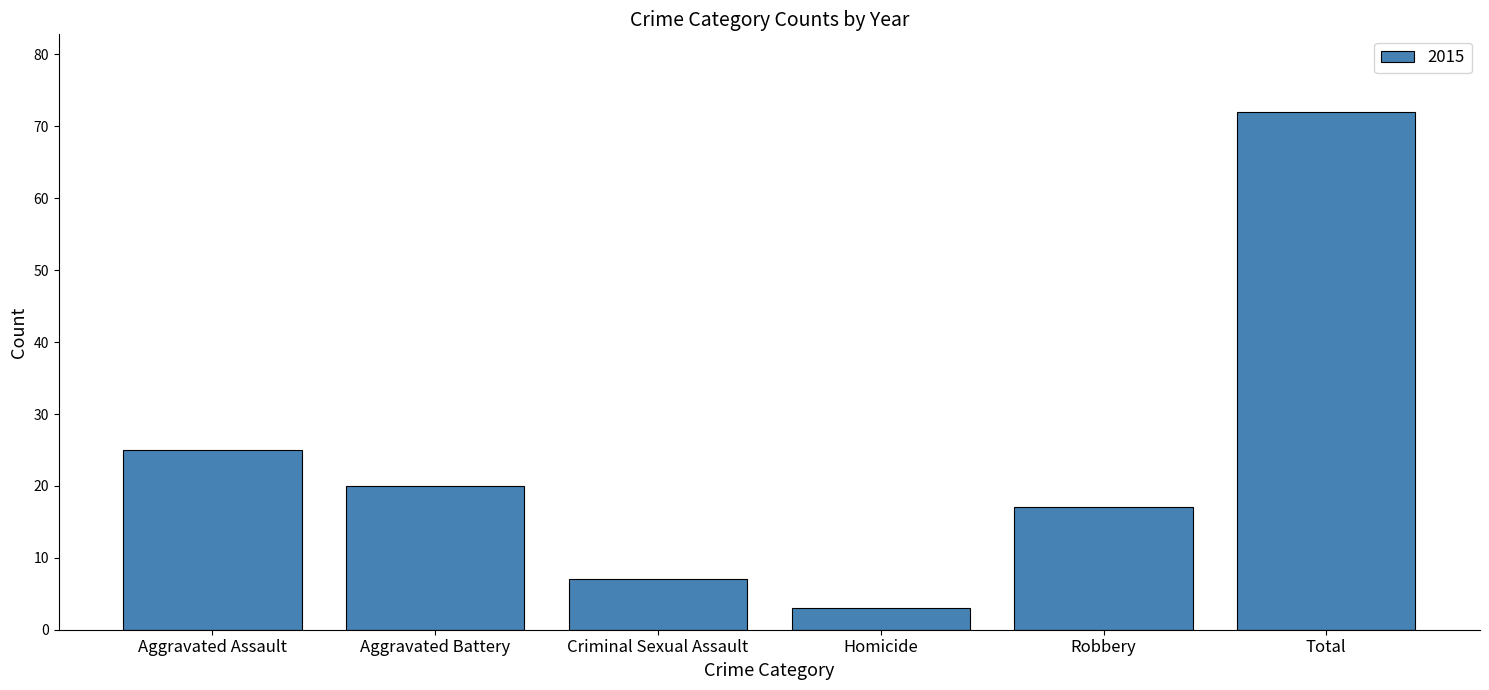

What is the minimum value shown in the chart?

3